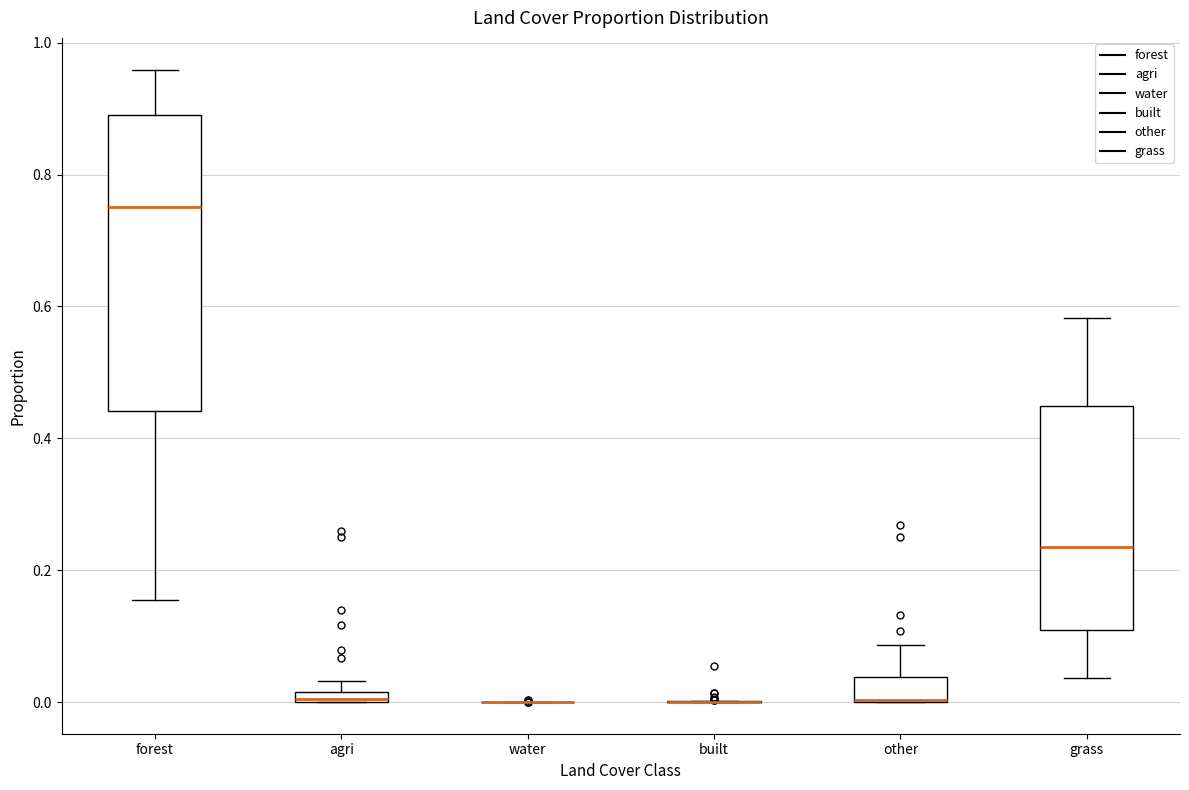

Which box is the tallest, from its lower edge to its upper edge?

forest